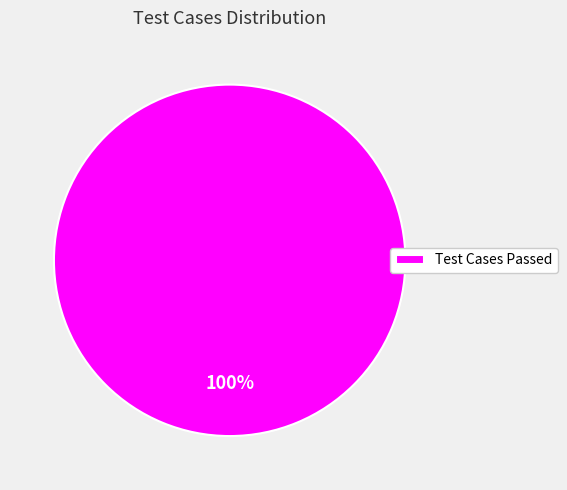

Is it true that Test Cases Passed is 87% of the pie?

False